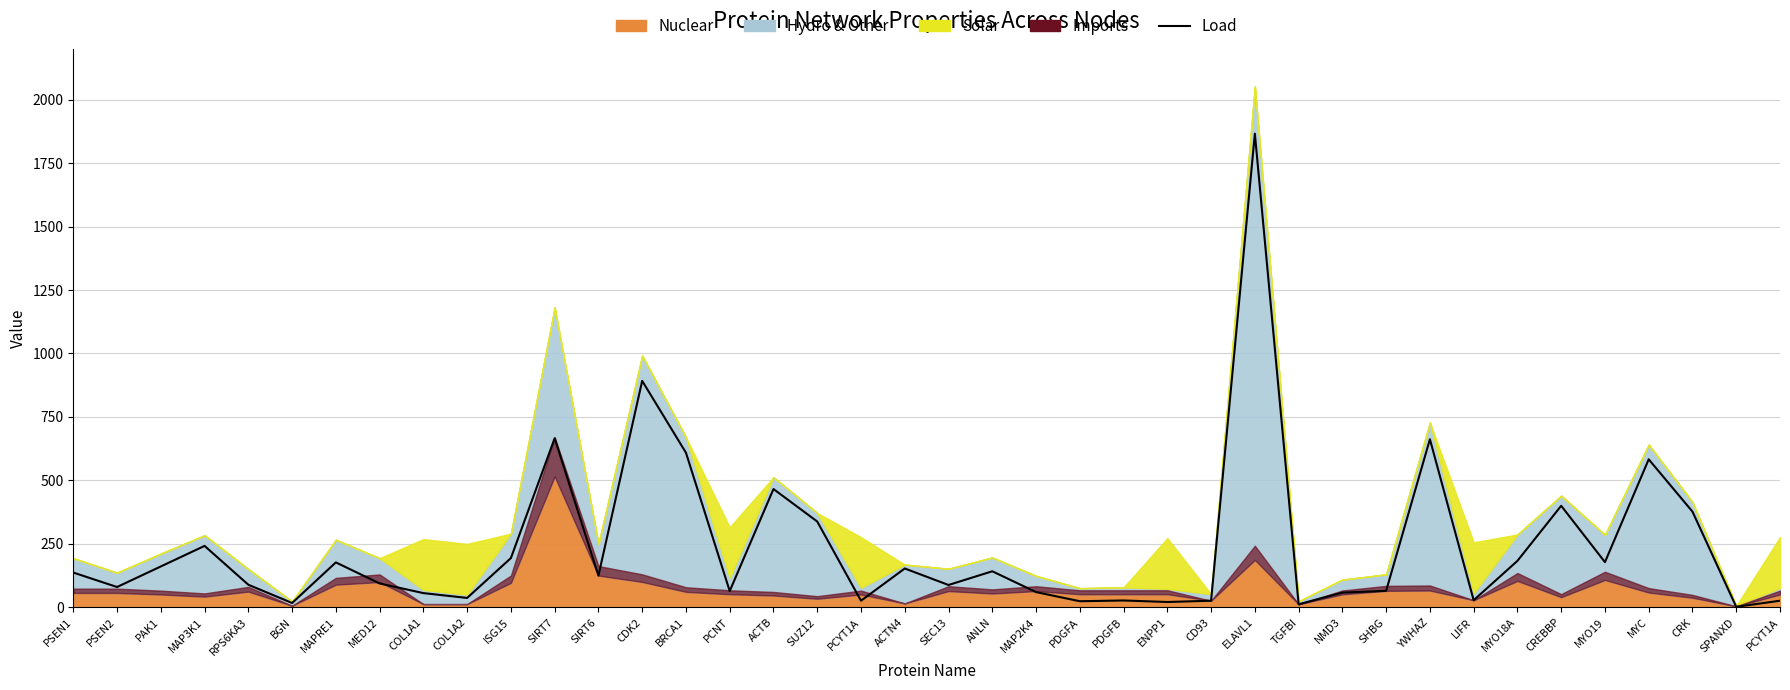

What is the maximum value shown in the chart?

1866